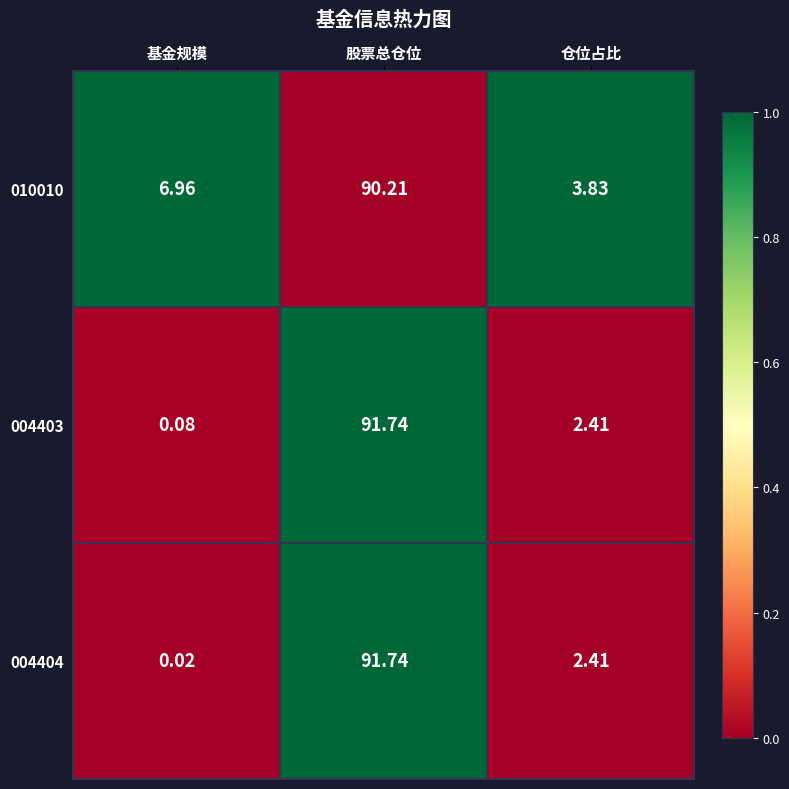

What is the total value across all series at 仓位占比?

8.7